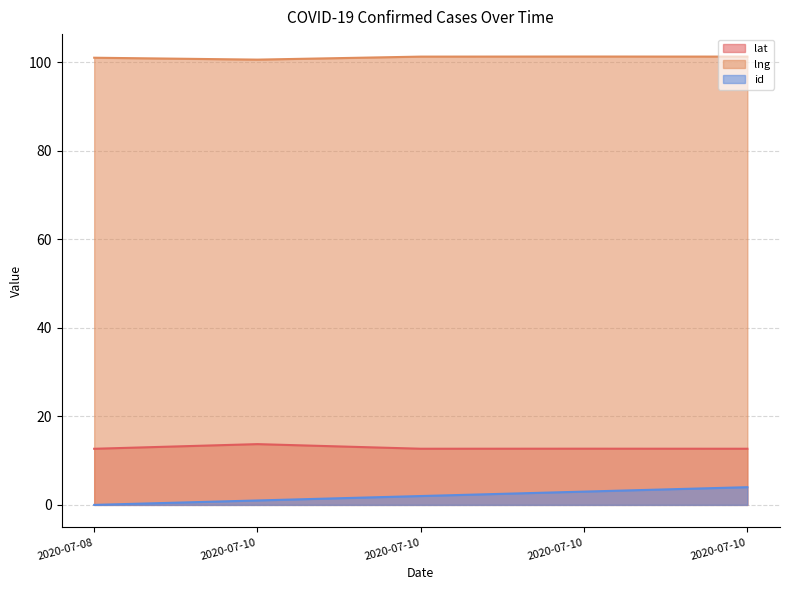

How many interior local peaks does the lat series have?

2